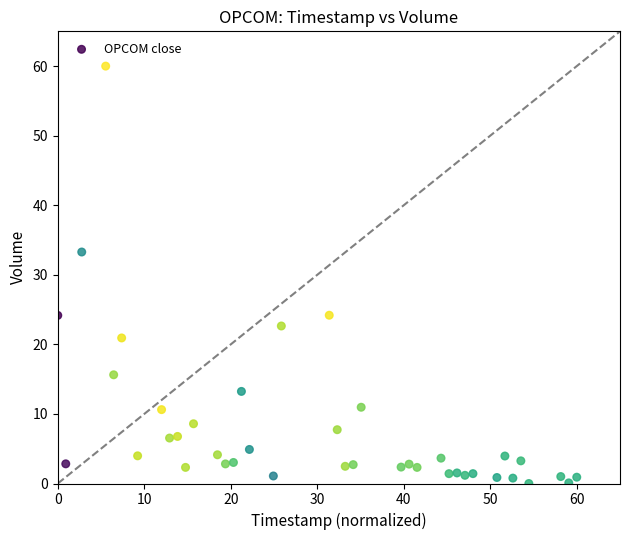

What Y value in the scatter plot is closest to 30?

33.3